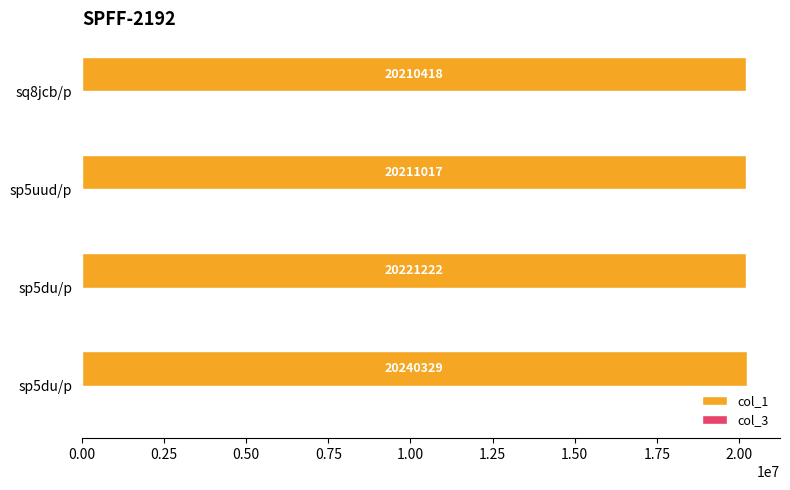

How many data points does each series have?

4